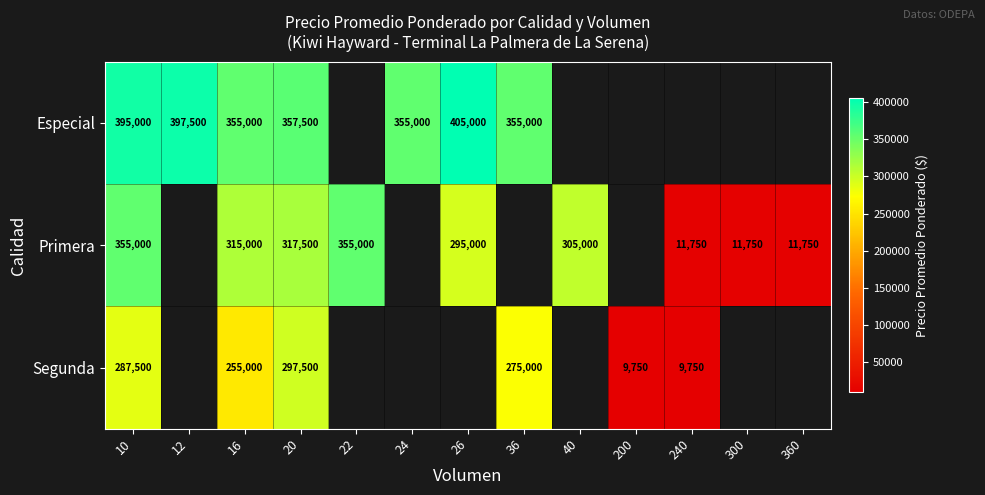

What is the total value across all series at 10?

1037500